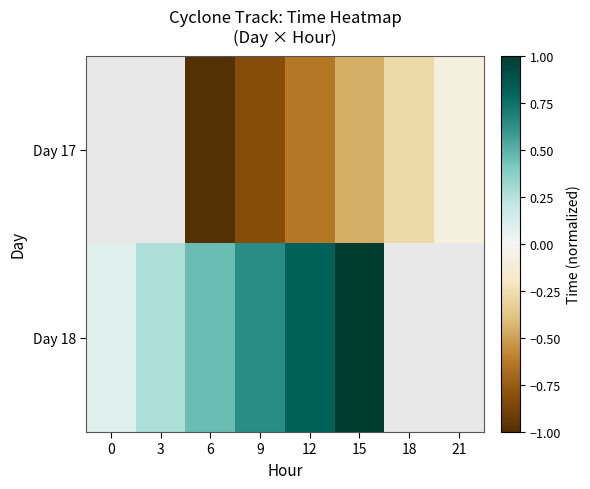

What is the sum of the Day 17 values at 15 and 12?

-1.1